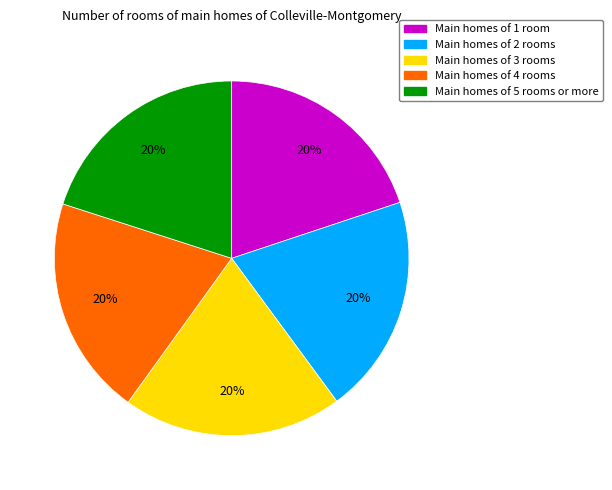

What is the ratio of the value at Main homes of 2 rooms to the value at Main homes of 4 rooms?

1.0